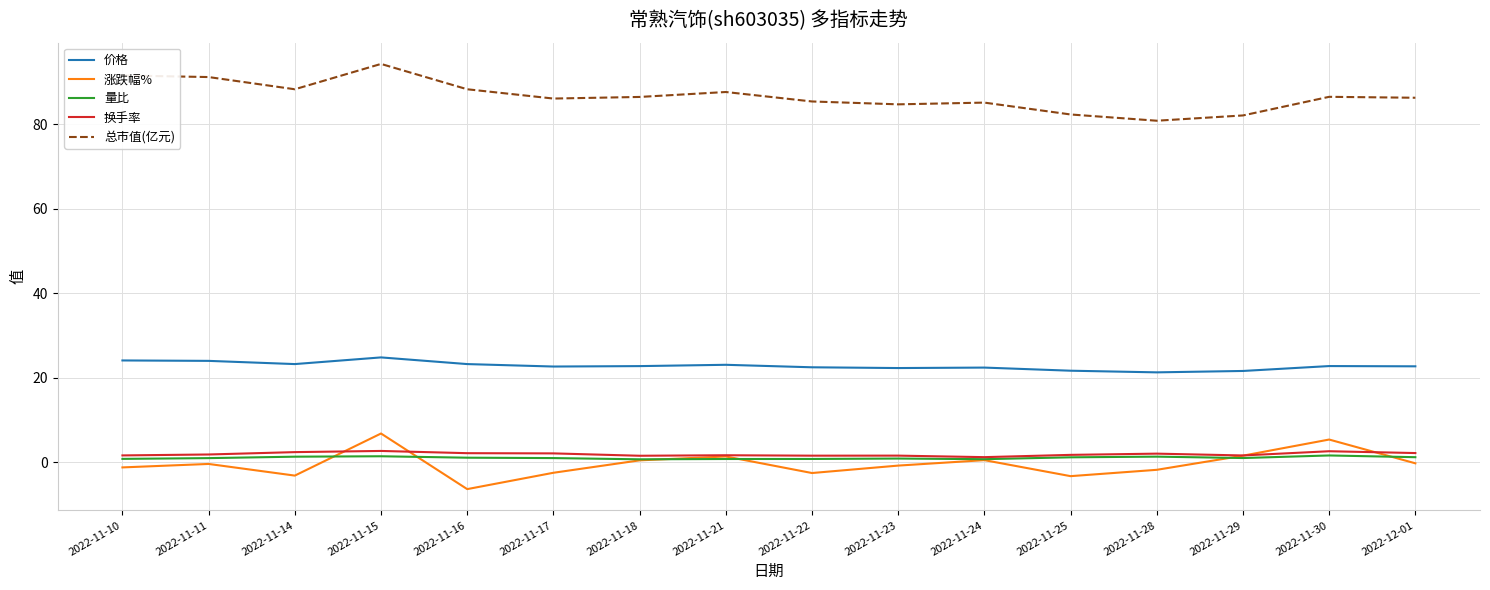

Which label corresponds to the smallest value in the chart?

2022-11-16